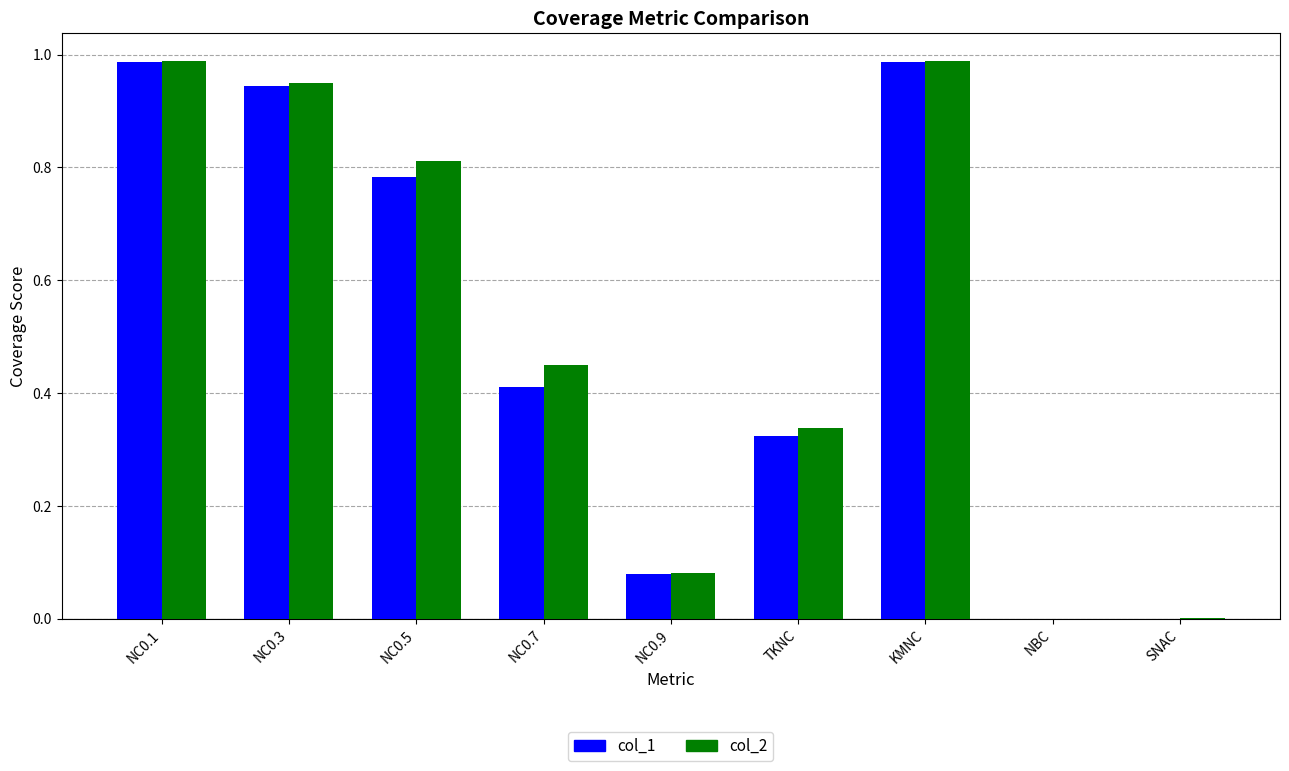

Is the value of col_2 at NC0.5 greater than the value of col_1 at NC0.5?

Yes